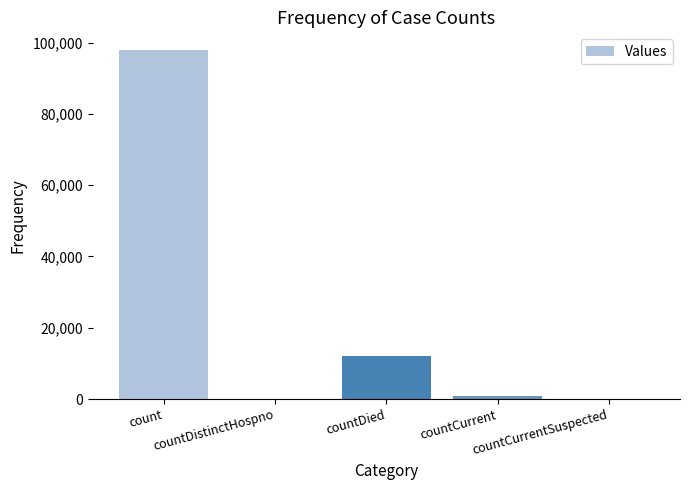

The value at countDied is 12101. True or false?

True